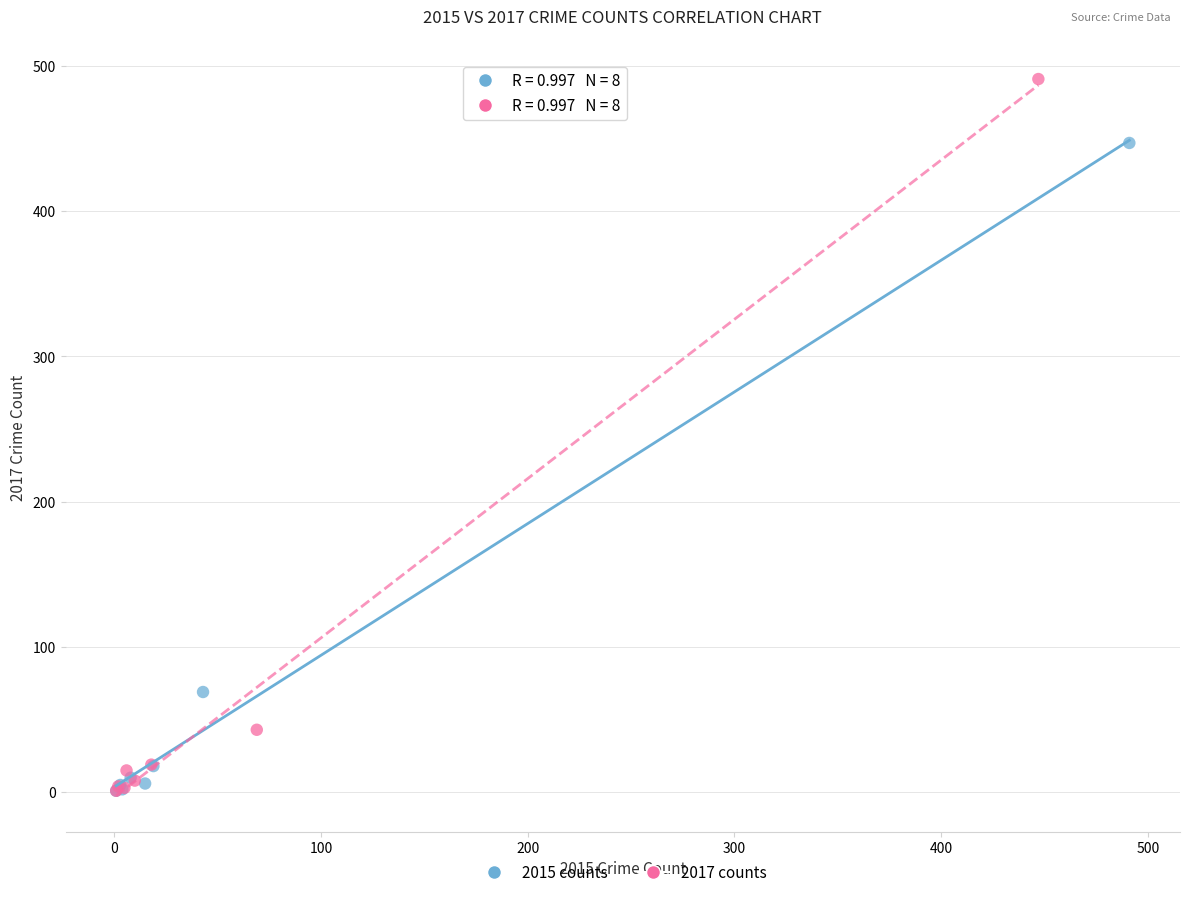

Which series contains the highest Y value?

2017 counts